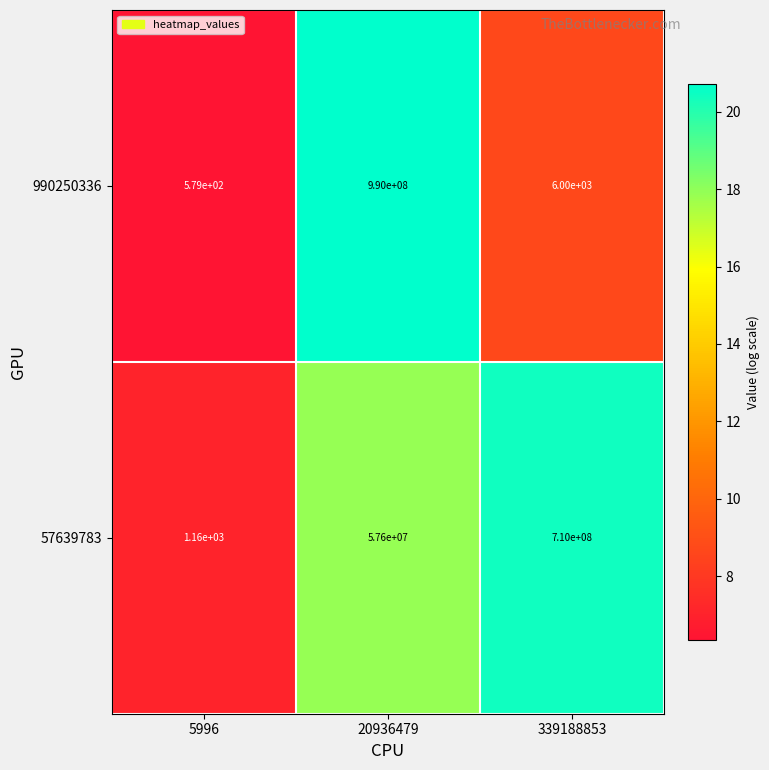

At 20936479, list the series in order from smallest to largest.

57639783, 990250336